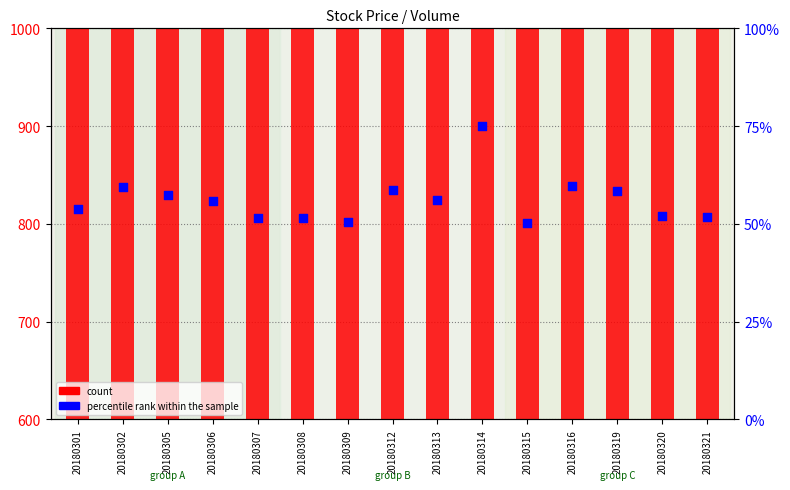

What is the total value across all series at 20180302?

724.5